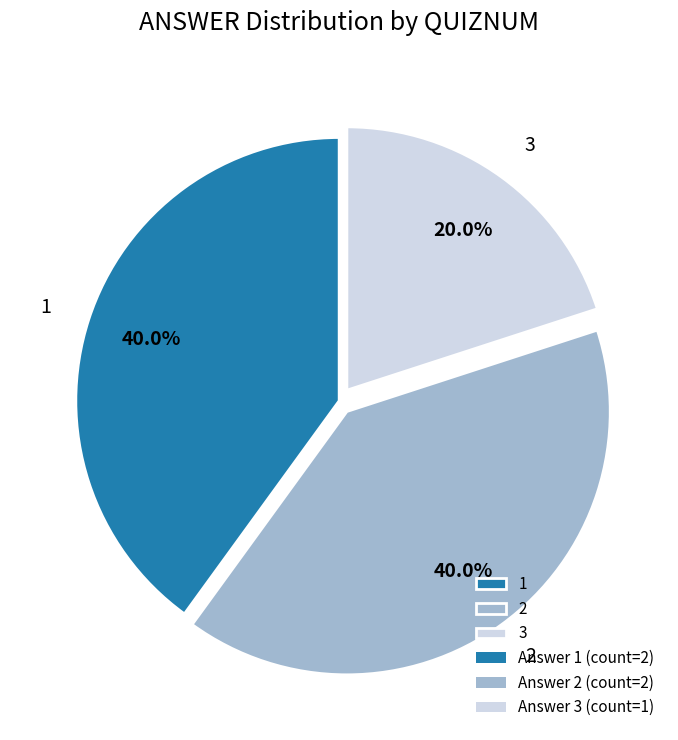

Is there a majority slice in this chart?

No